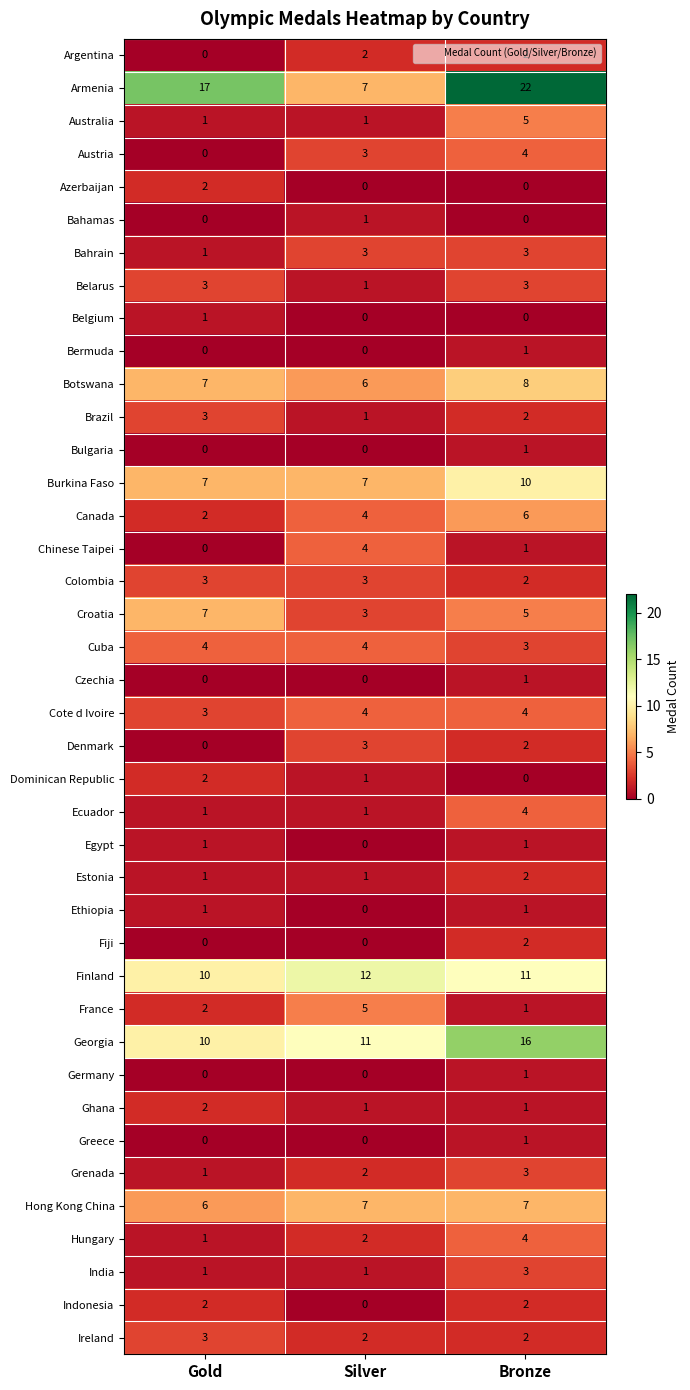

How many Cote d Ivoire values are between 3 and 4?

3